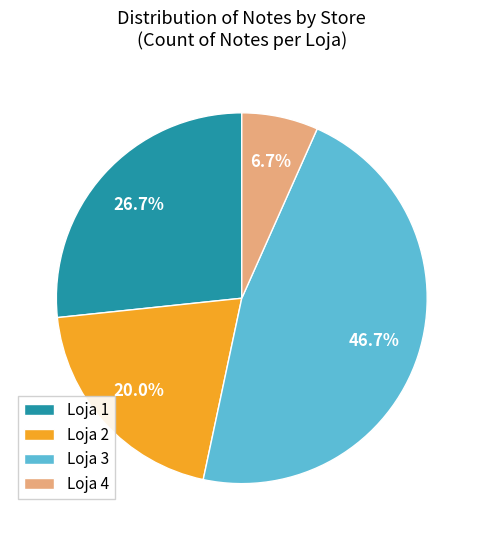

Rank the categories by value from lowest to highest.

Loja 4, Loja 2, Loja 1, Loja 3